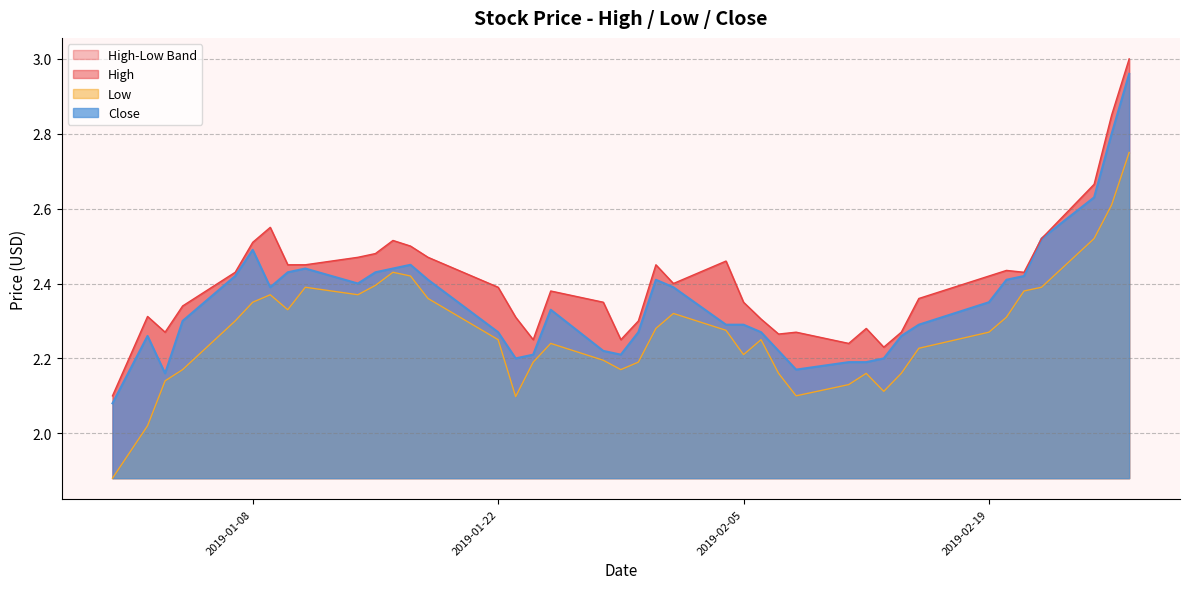

At how many categories does at least one series exceed 2?

40